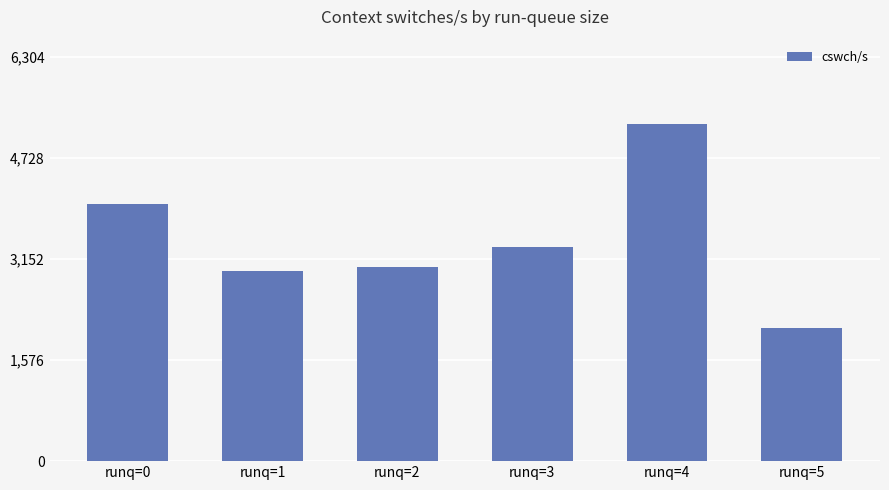

What is the difference between the values at runq=5 and runq=0?

1935.0